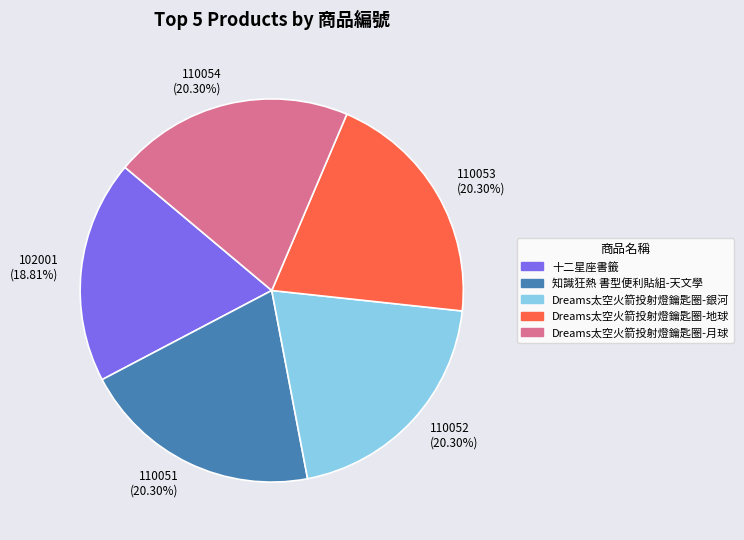

To the nearest percent, what is the combined percentage of Dreams太空火箭投射燈鑰匙圈-月球 and 知識狂熱 書型便利貼組-天文學?

41%